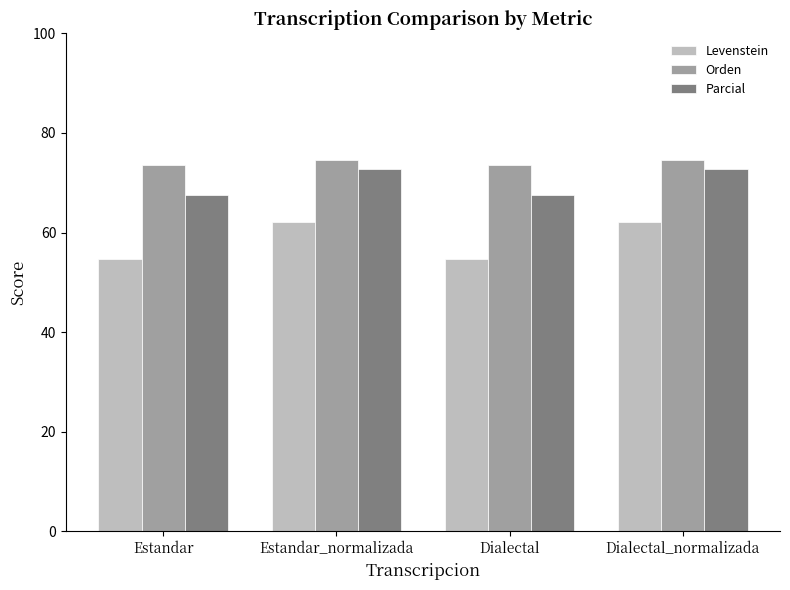

Reading right to left, extract all data points from this chart.

Levenstein: Dialectal_normalizada=62.1	Dialectal=54.6	Estandar_normalizada=62.1	Estandar=54.6
Orden: Dialectal_normalizada=74.6	Dialectal=73.6	Estandar_normalizada=74.6	Estandar=73.6
Parcial: Dialectal_normalizada=72.8	Dialectal=67.6	Estandar_normalizada=72.8	Estandar=67.6